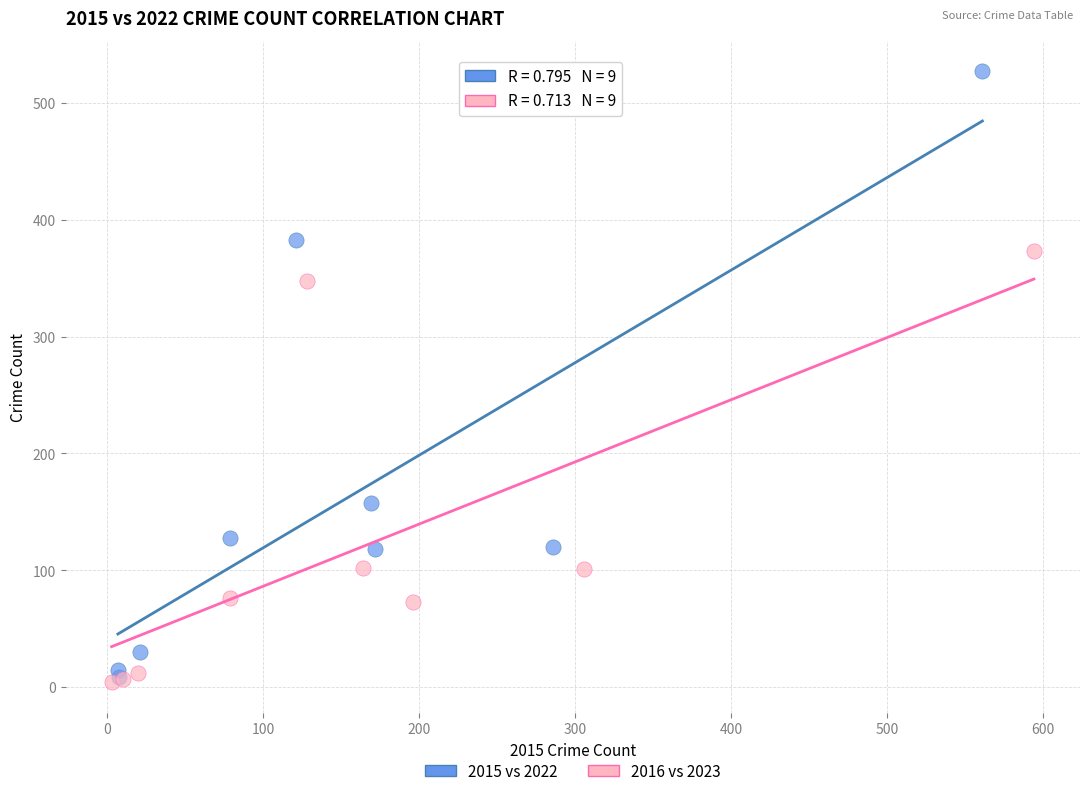

Which series contains the highest Y value?

2015 vs 2022